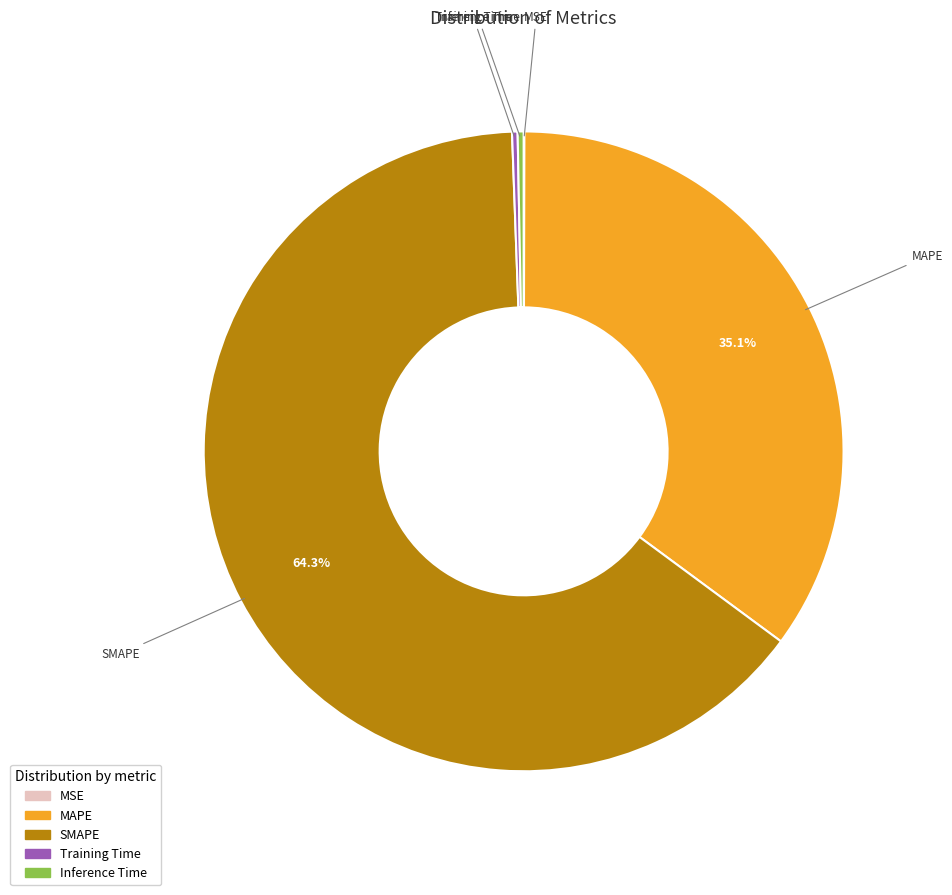

What is the largest slice in the pie chart?

SMAPE